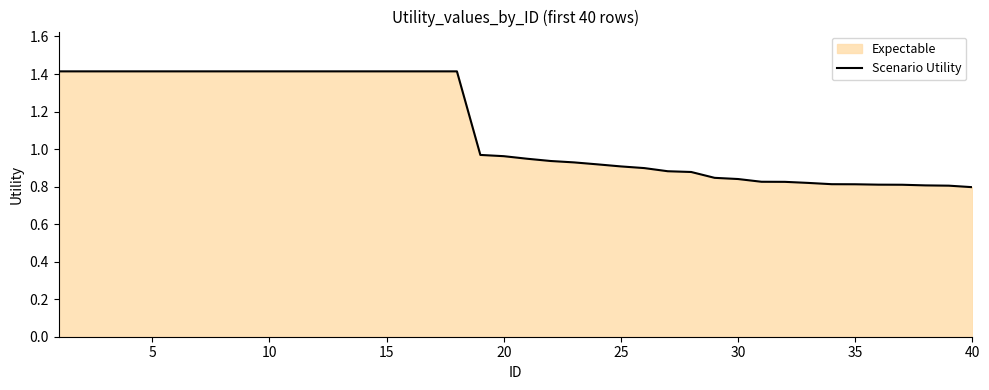

The chart shows a value of 1.2 at 40. True or false?

False